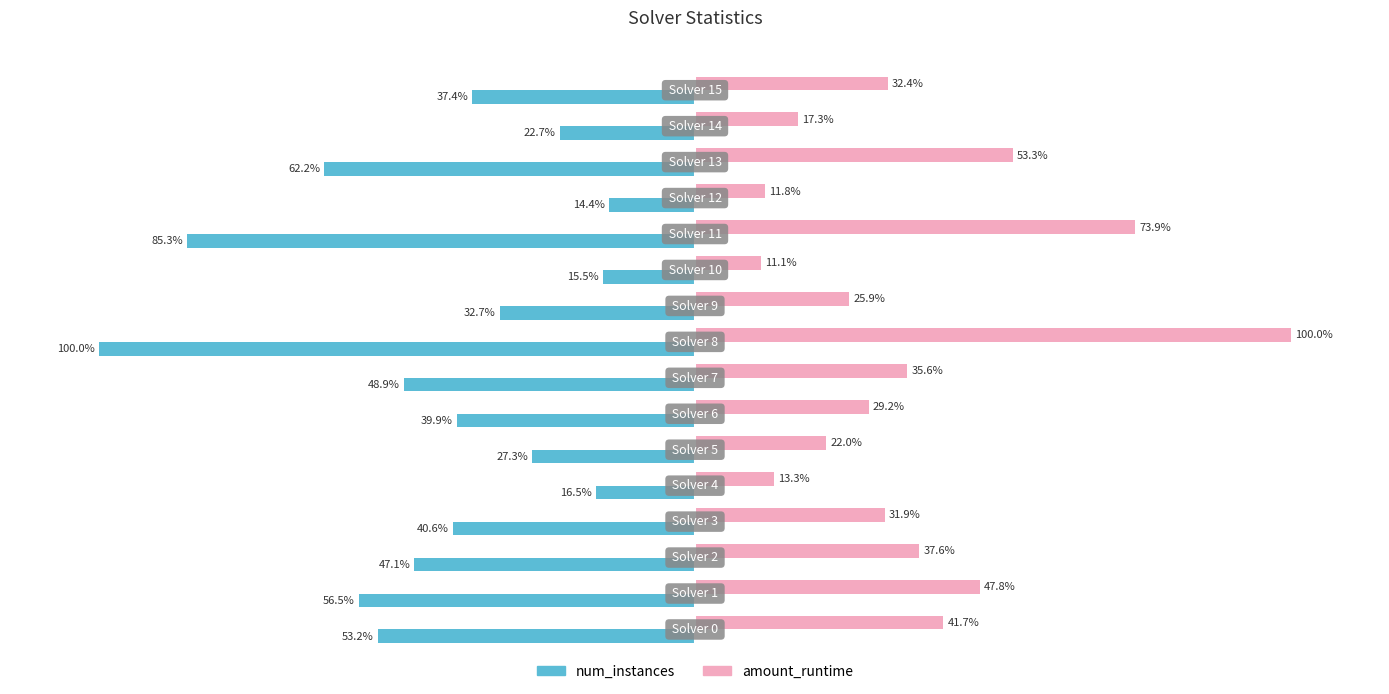

Which series has the largest range (max minus min)?

amount_runtime